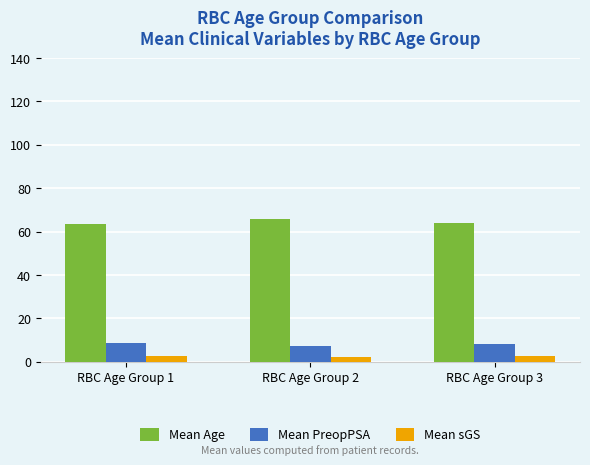

The Mean Age series shows 44.0 at RBC Age Group 3. True or false?

False